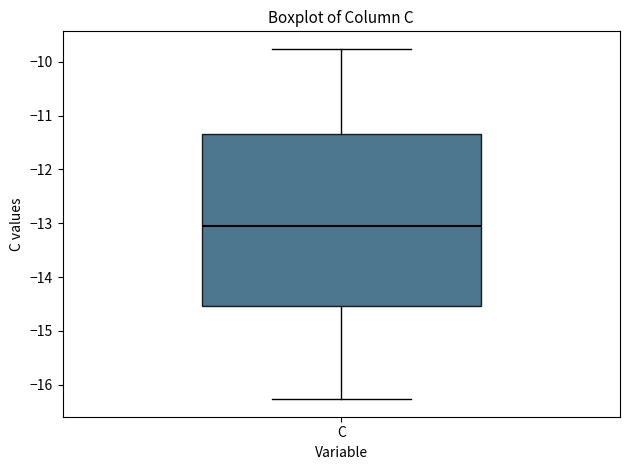

Transcribe this box plot: give where the median line is, the range the box spans, and where the two whiskers end, as read against the y-axis. The values are not printed on the chart, so give them approximately, as read against the axis.

median -13.0, box -14.5 to -11.3, whiskers -16.3 to -9.8